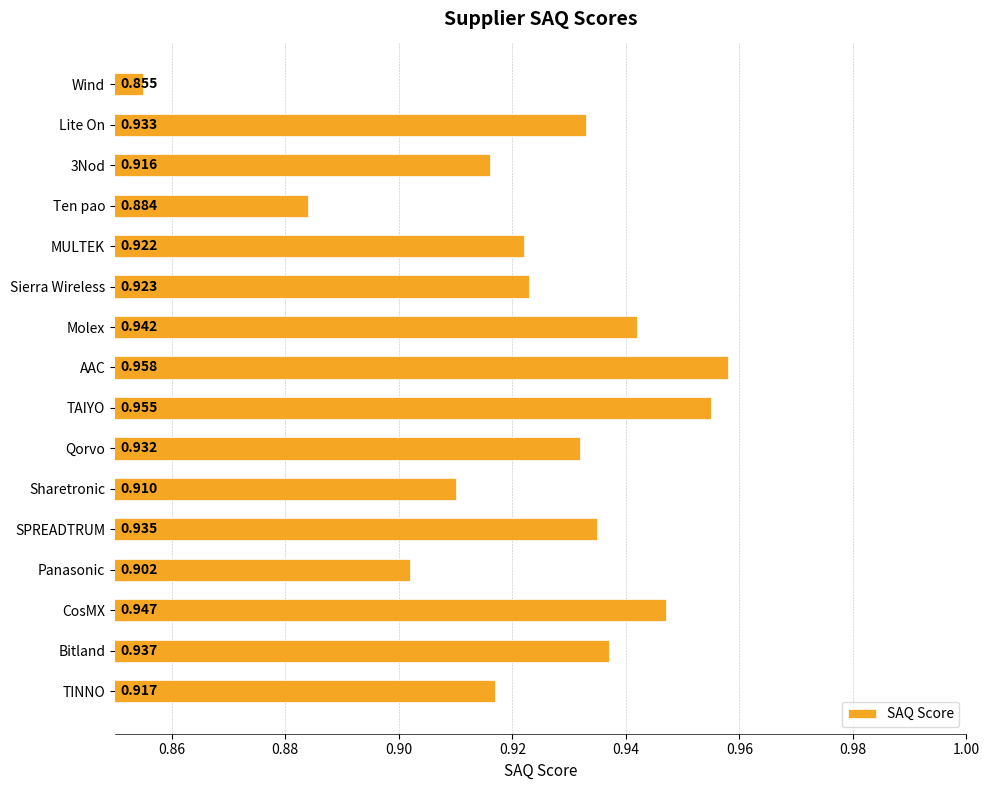

Rank the categories by value from highest to lowest.

AAC, TAIYO, CosMX, Molex, Bitland, SPREADTRUM, Lite On, Qorvo, Sierra Wireless, MULTEK, TINNO, 3Nod, Sharetronic, Panasonic, Ten pao, Wind